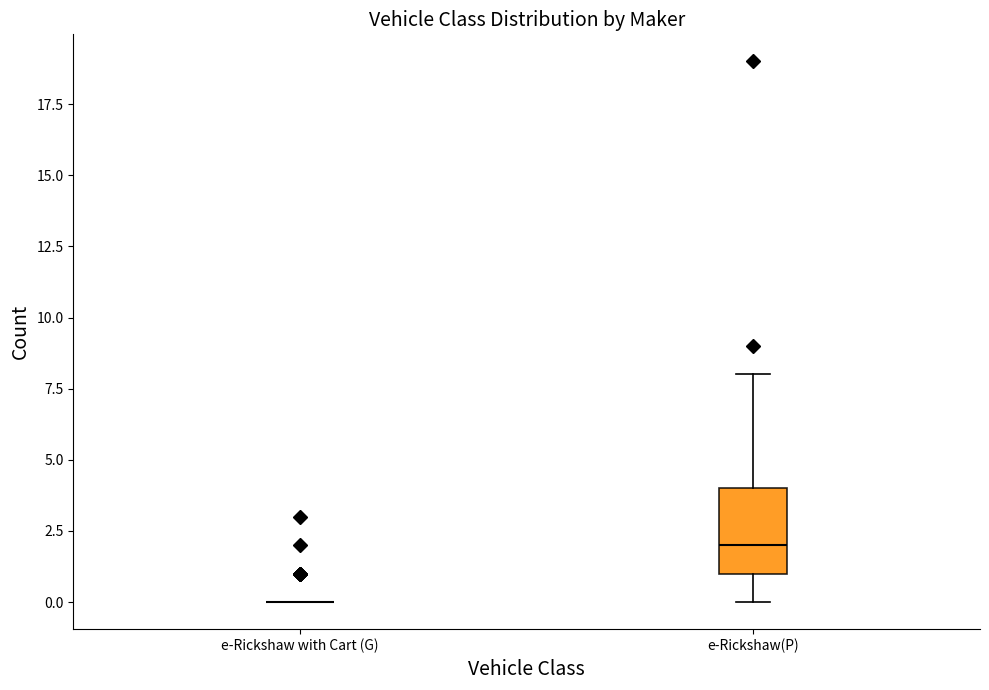

Reading left to right, transcribe this box plot: for each box, give where its median line is, the range the box spans, and where its two whiskers end, as read against the y-axis. The values are not printed on the chart, so give them approximately, as read against the axis.

e-Rickshaw with Cart (G): box collapsed to a line at 0, whiskers 0 to 0
e-Rickshaw(P): median 2, box 1 to 4, whiskers 0 to 8